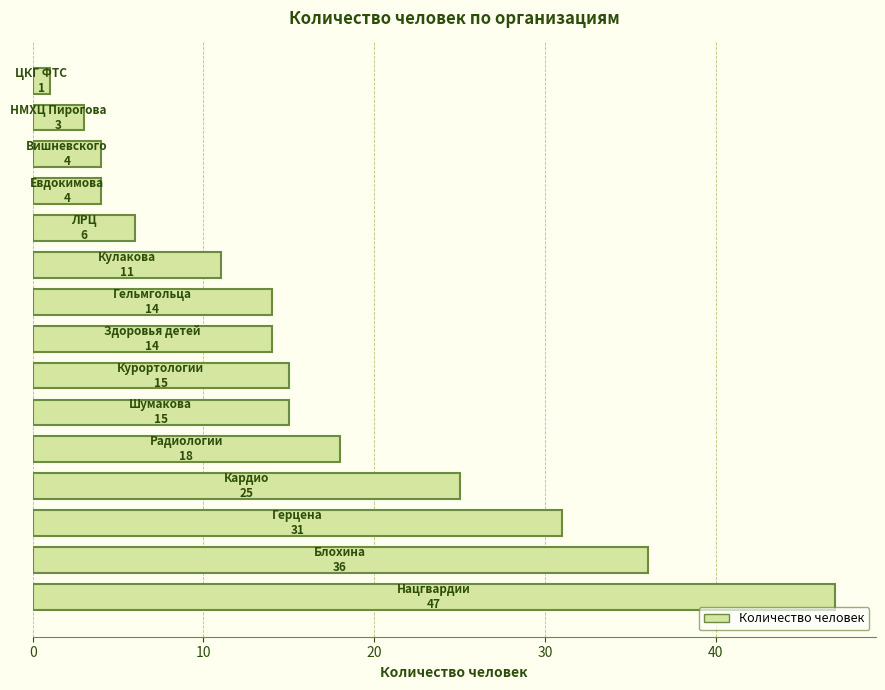

What is the difference between the maximum and minimum values?

46